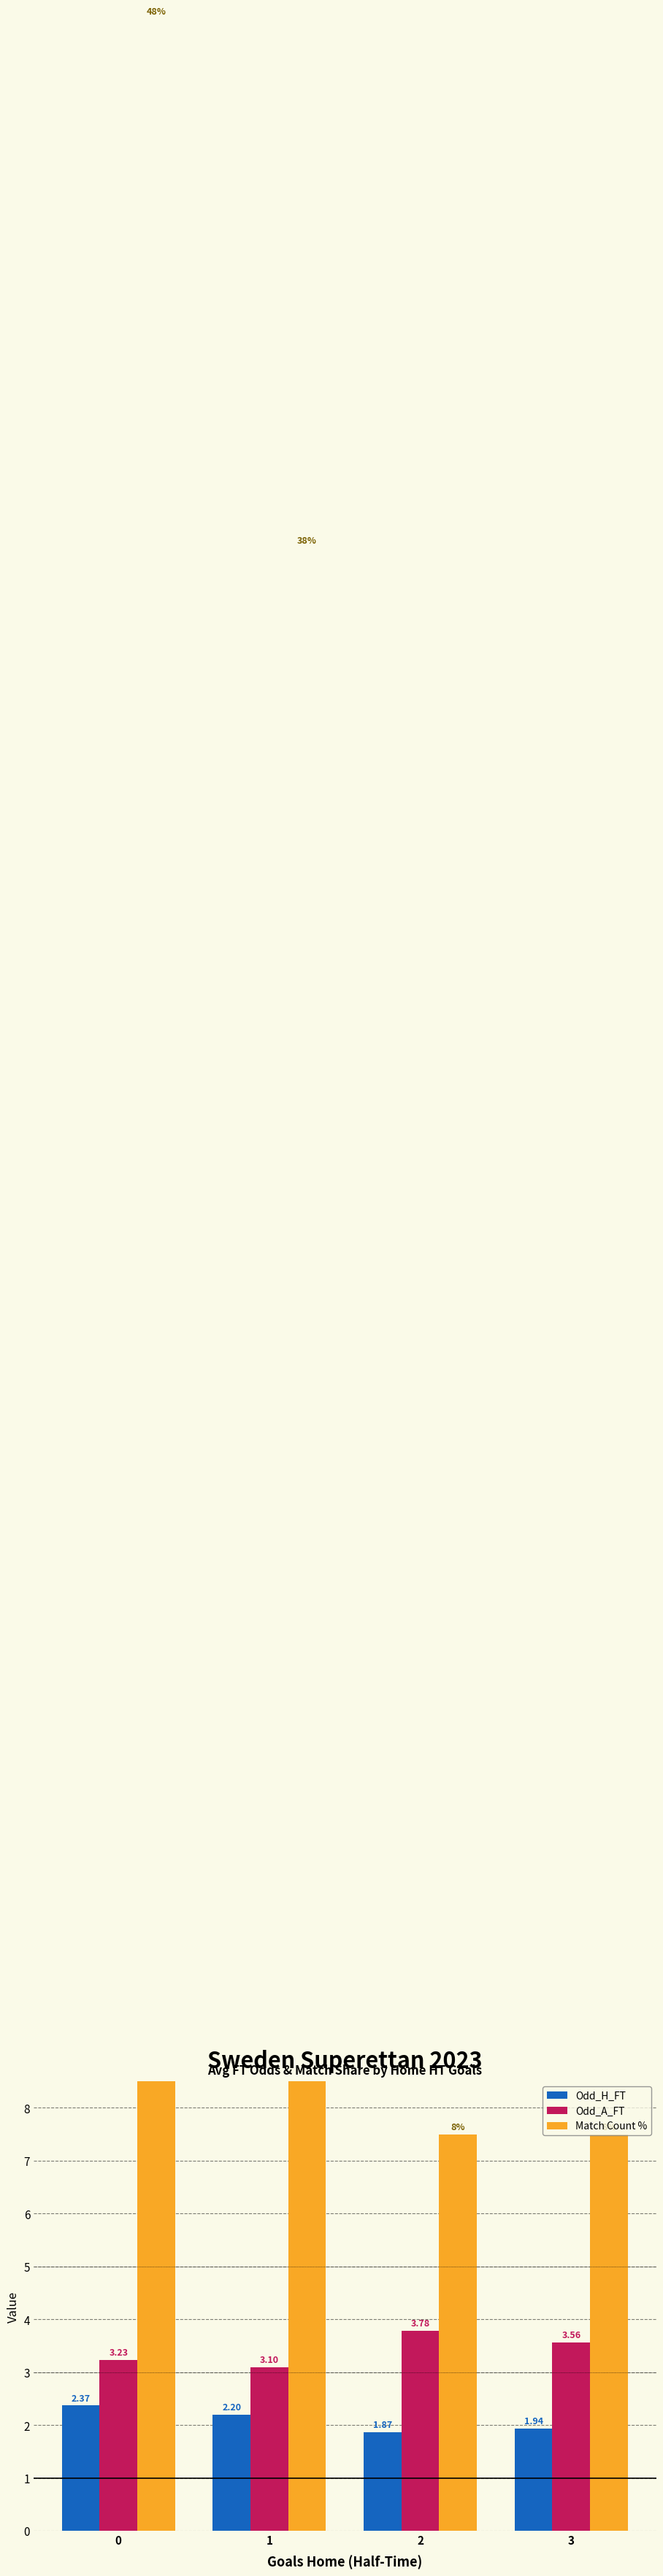

What is the sum of the Odd_A_FT values at 0 and 2?

7.0